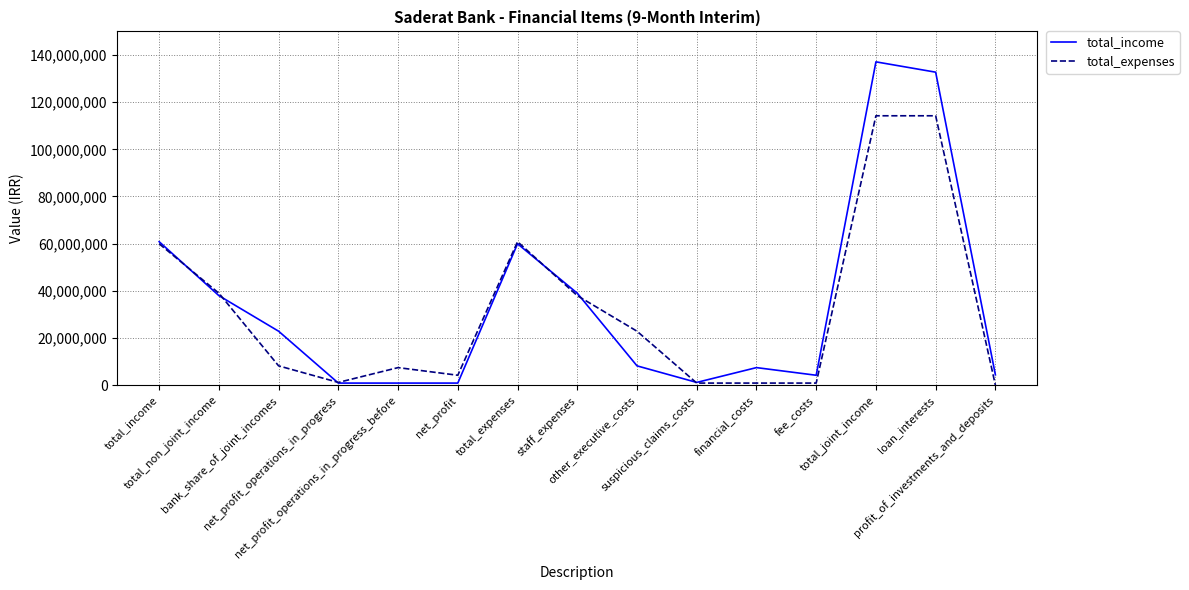

How many lines are shown in the chart?

2